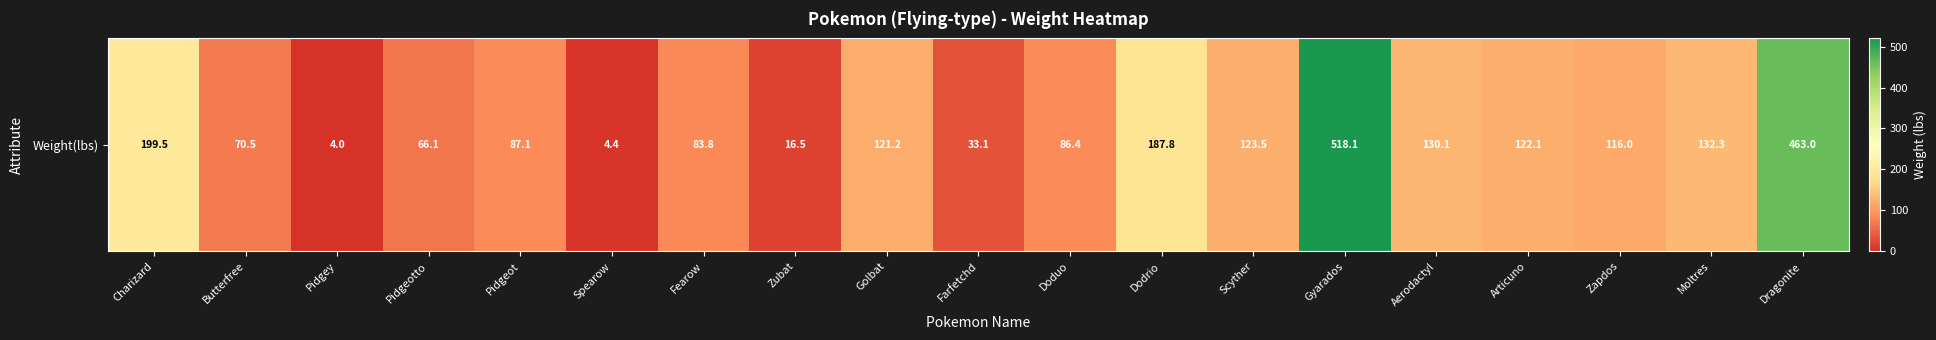

Reading left to right, list all the values displayed in this chart.

Charizard=199.5	Butterfree=70.5	Pidgey=4.0	Pidgeotto=66.1	Pidgeot=87.1	Spearow=4.4	Fearow=83.8	Zubat=16.5	Golbat=121.2	Farfetchd=33.1	Doduo=86.4	Dodrio=187.8	Scyther=123.5	Gyarados=518.1	Aerodactyl=130.1	Articuno=122.1	Zapdos=116.0	Moltres=132.3	Dragonite=463.0